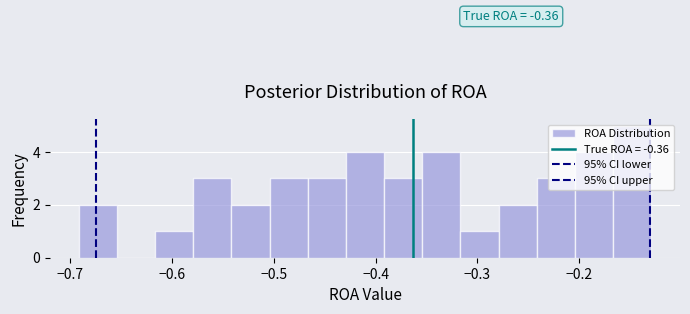

Around what value on the x-axis is the tallest bar? Give the approximate position of its centre, as read against the axis.

-0.15